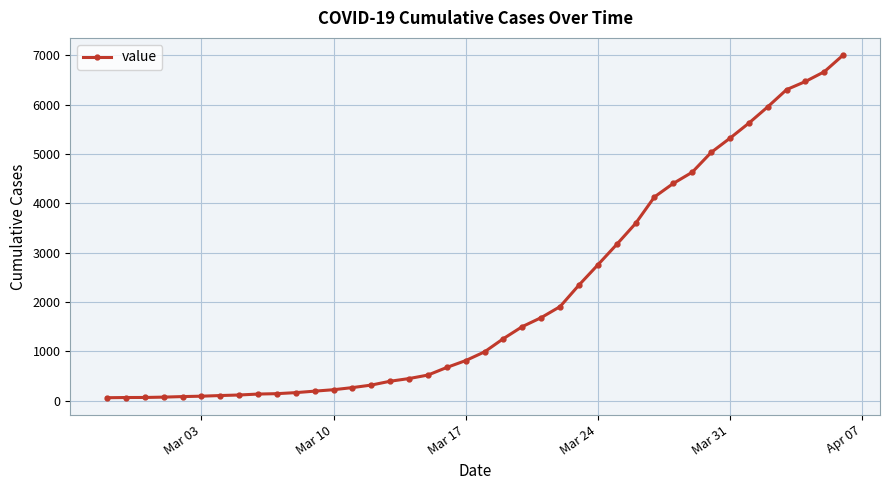

What is the average value?

2144